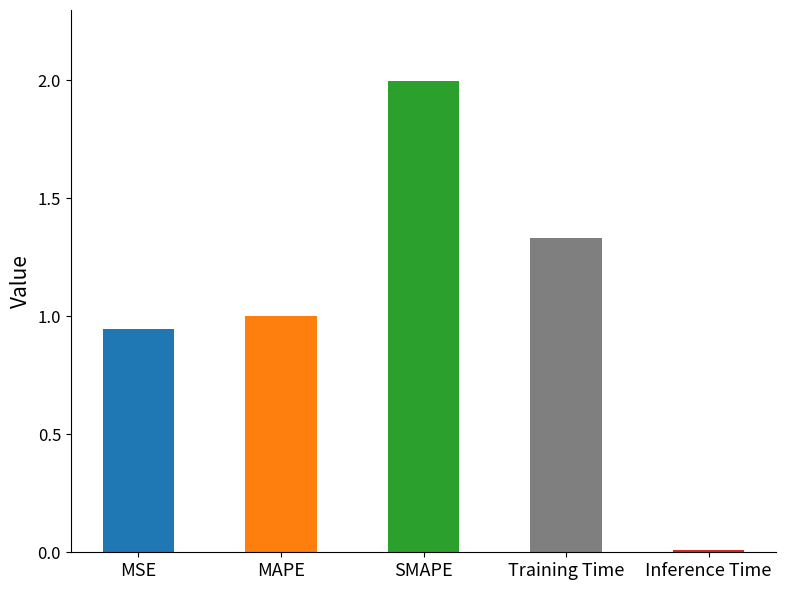

List the labels in order of value, largest first.

SMAPE, Training Time, MAPE, MSE, Inference Time